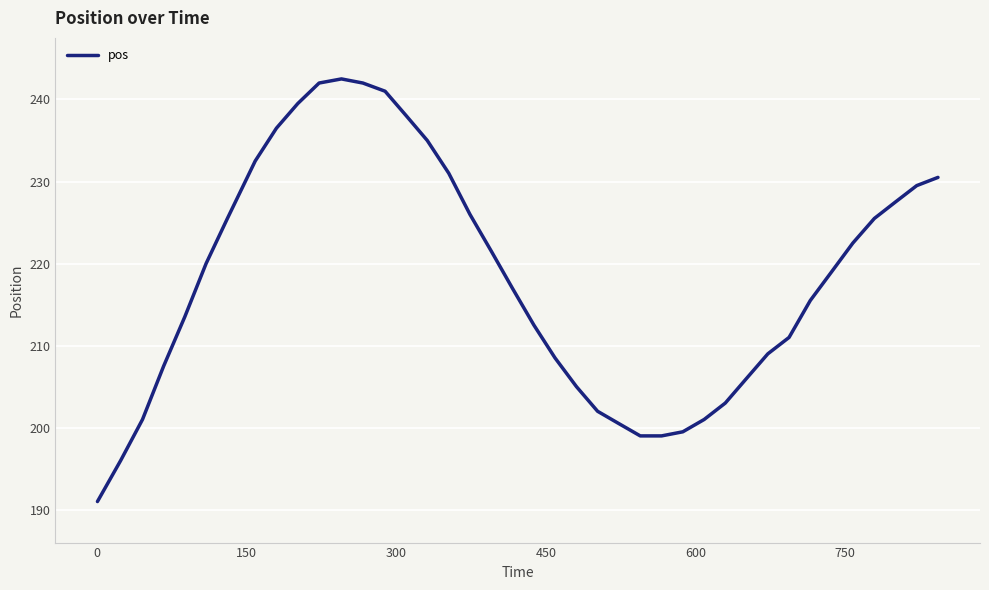

Reading left to right, transcribe all the data shown in this chart.

191.0	196.0	201.0	207.5	213.5	220.0	225.5	232.5	236.5	239.5	242.0	242.5	242.0	241.0	238.0	235.0	231.0	226.0	221.5	217.0	212.5	208.5	205.0	202.0	200.5	199.0	199.0	199.5	201.0	203.0	206.0	209.0	211.0	215.5	219.0	222.5	225.5	227.5	229.5	230.5